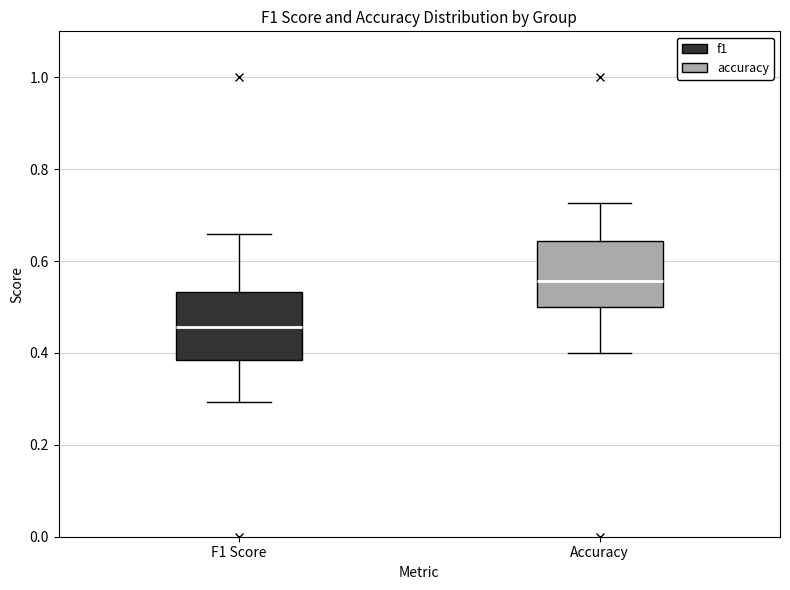

Where is the upper edge of the box for Accuracy on the y-axis? The values are not printed on the chart, so give them approximately, as read against the axis.

0.64